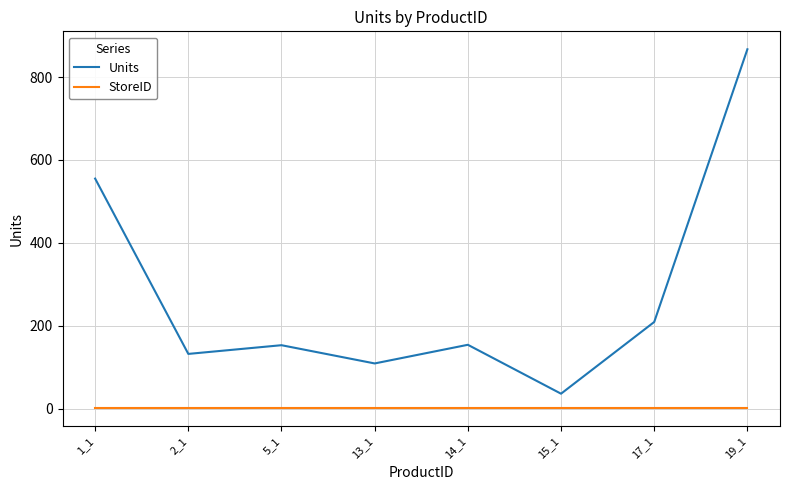

Which series changed the most between 2_1 and 15_1?

Units